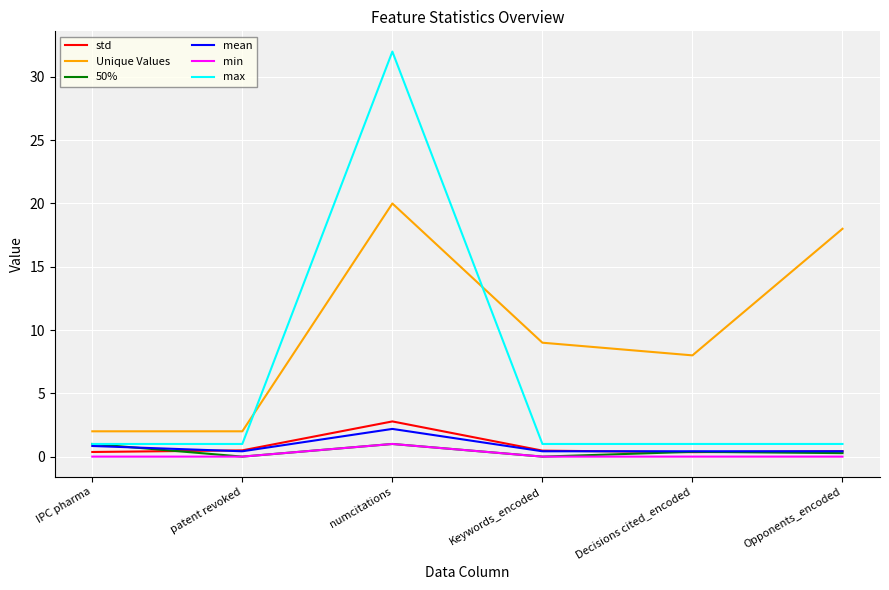

How many distinct data groups are displayed?

6